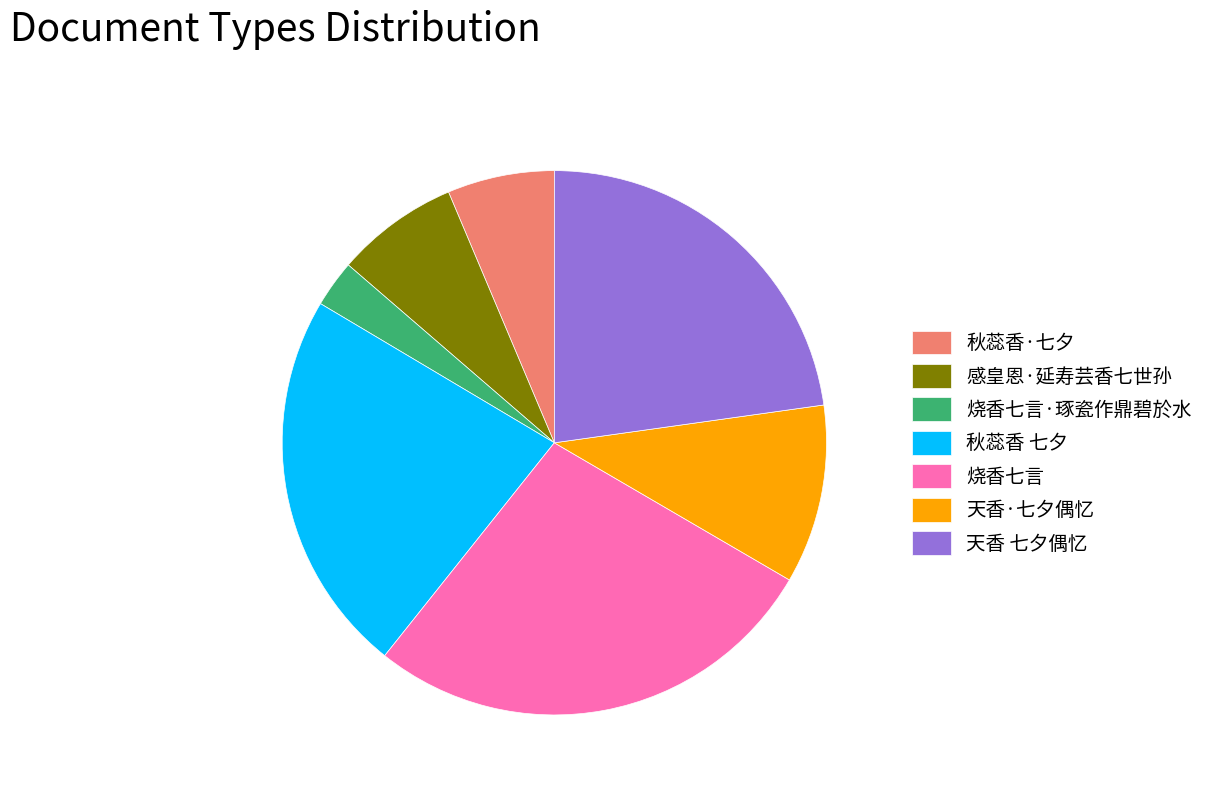

Do 烧香七言 and 感皇恩·延寿芸香七世孙 together represent more than half of the pie?

No